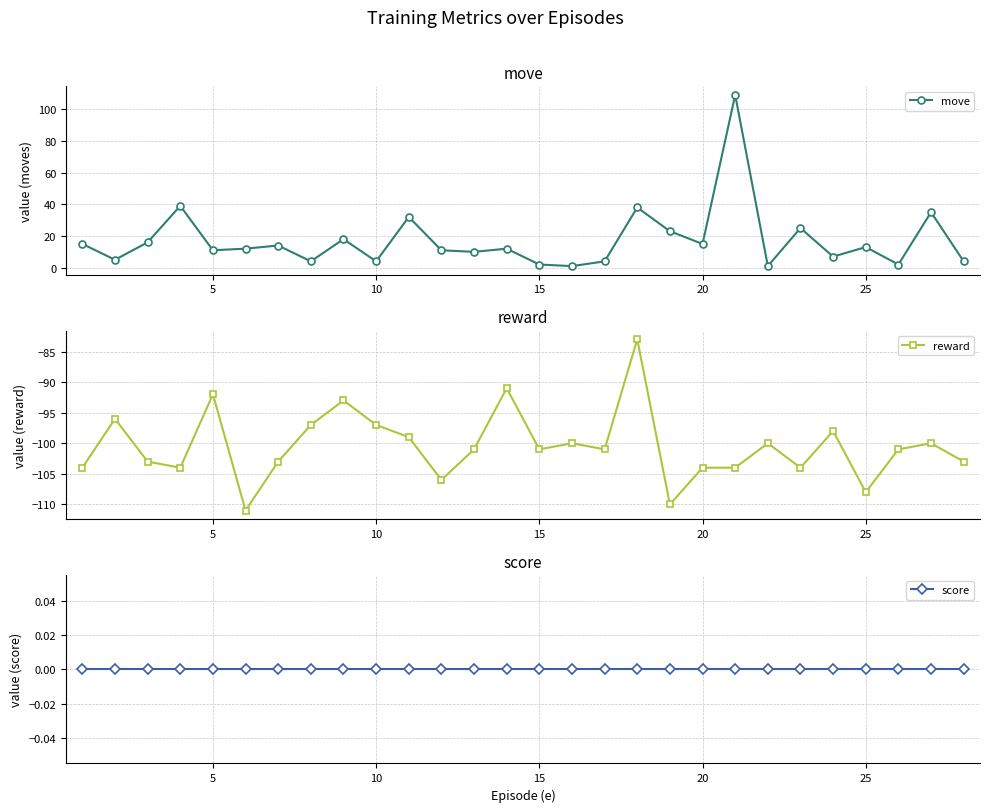

What is the average value of the reward series?

-100